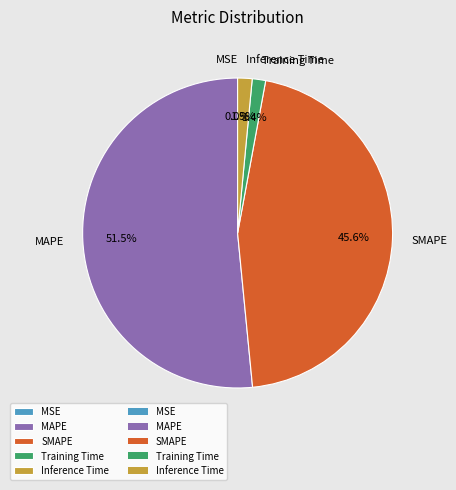

What portion of the pie excludes Inference Time?

98.5%